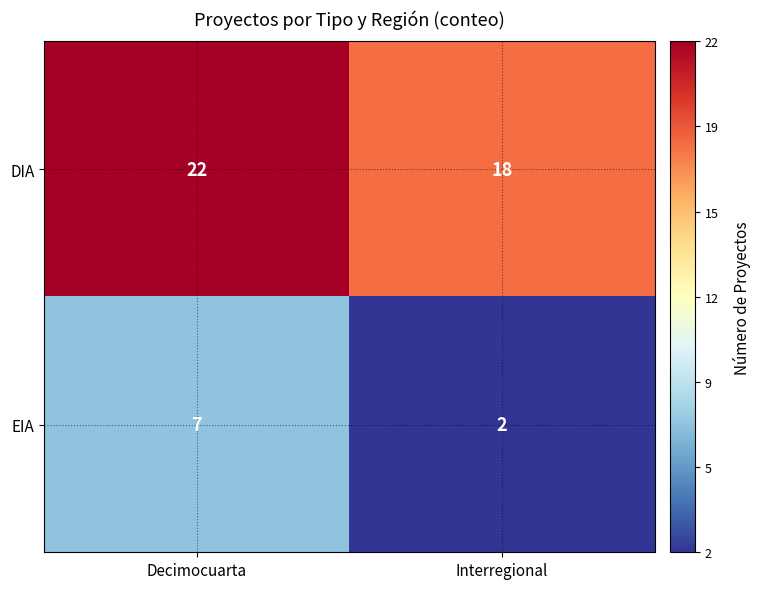

List the labels in order of DIA value, largest first.

Decimocuarta, Interregional